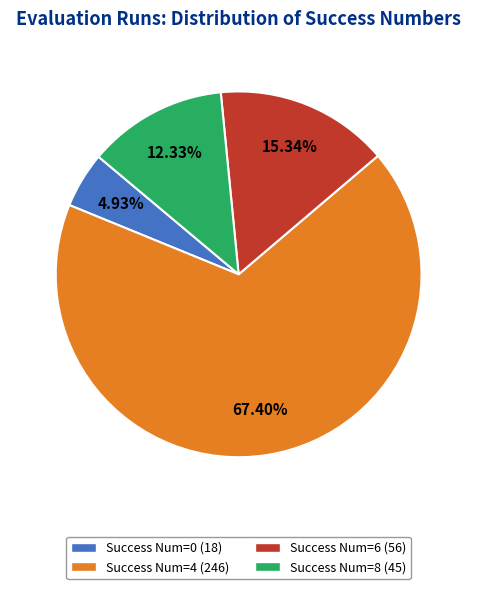

Is there any slice that represents more than half of the pie?

Yes